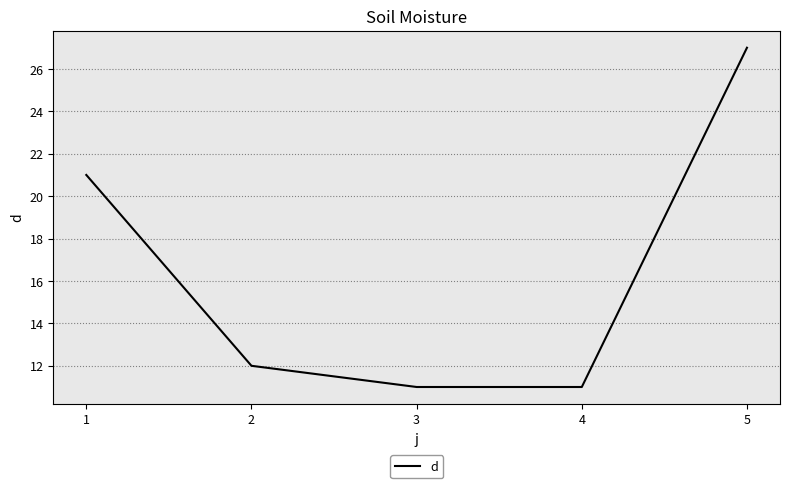

What is the difference between the maximum and second lowest values?

16